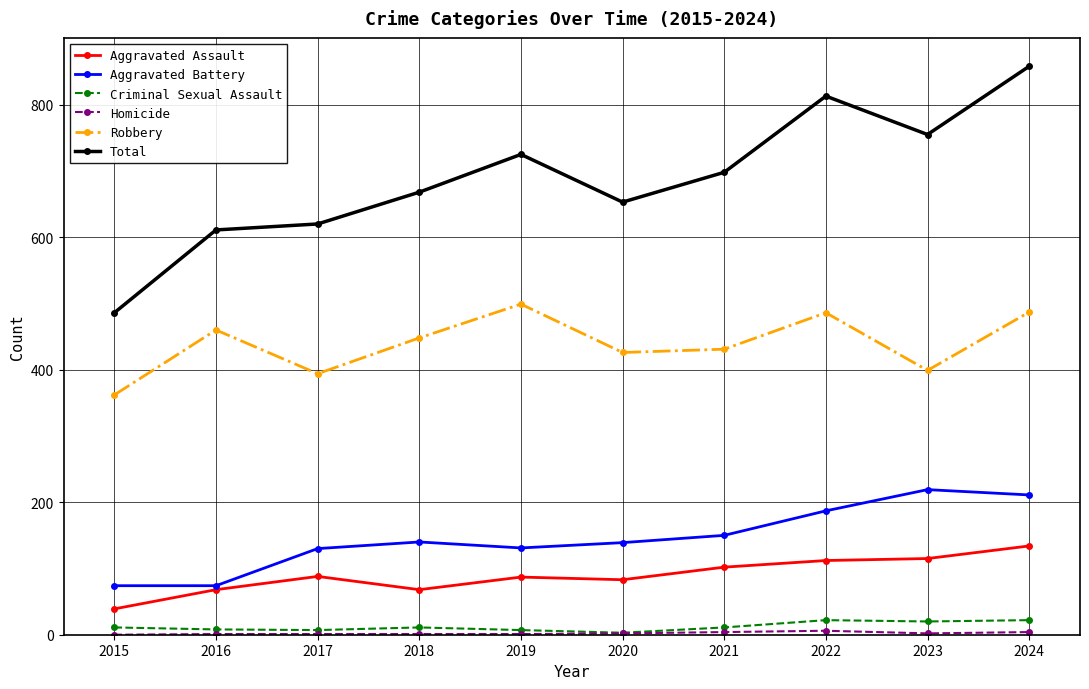

What is the difference between the highest and lowest values at 2022?

807